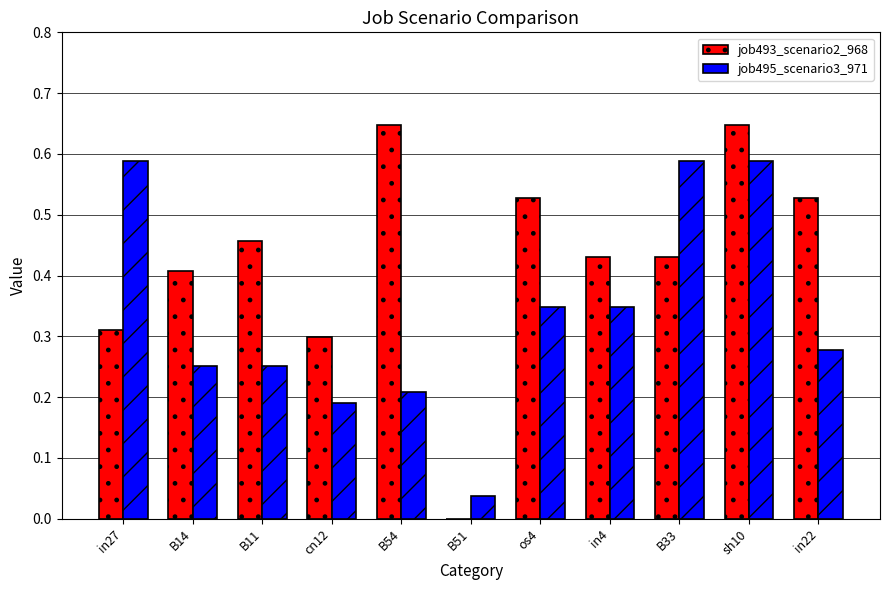

What is the sum of all job495_scenario3_971 values?

3.7